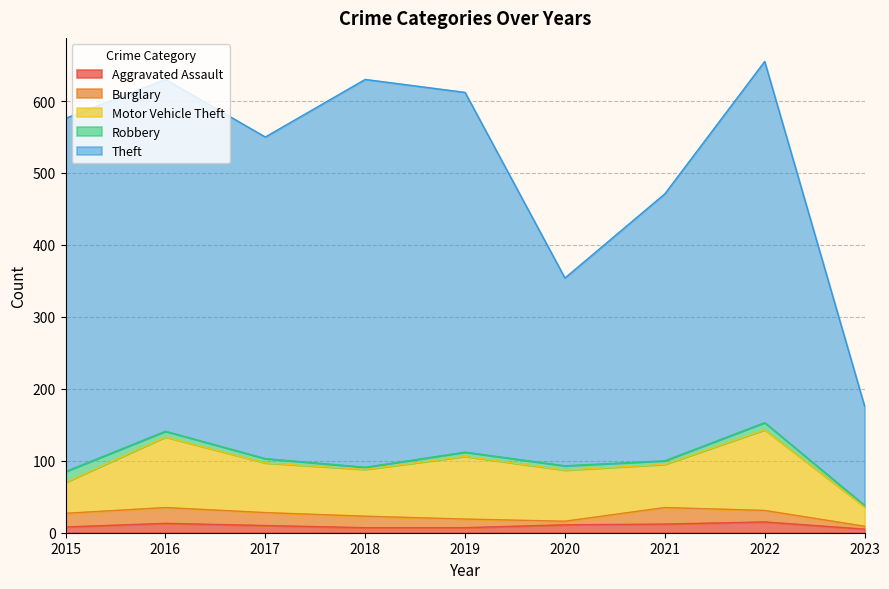

What is the value of the Theft point at the 9th from the left?

138